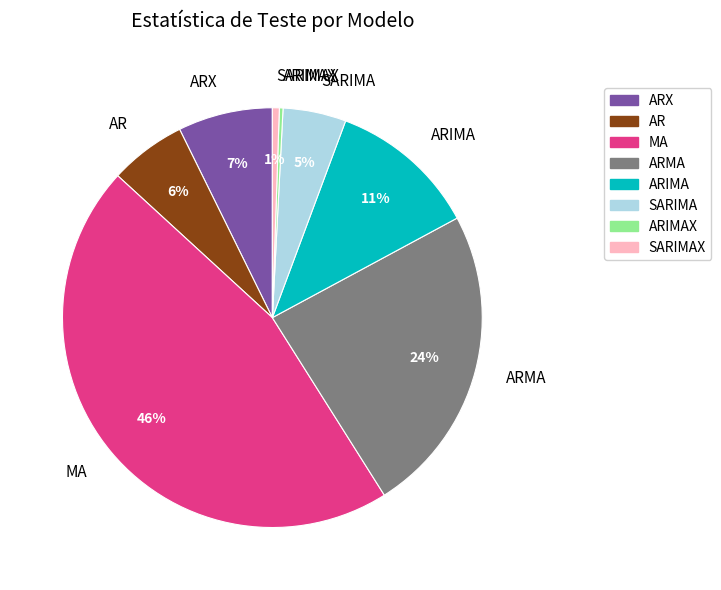

Combined, do AR and SARIMA account for over 50%?

No